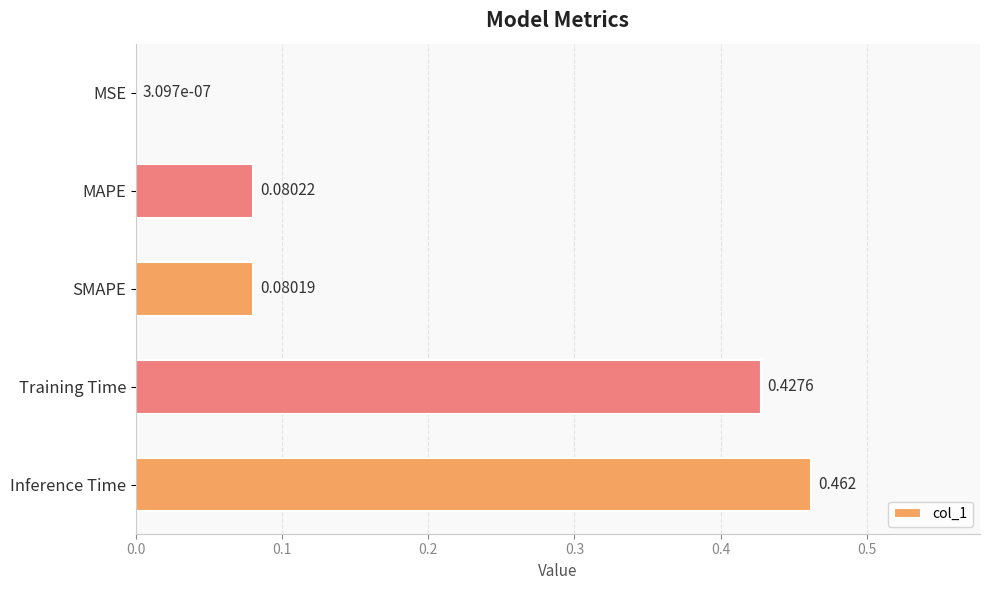

Between Training Time and MSE, which is larger?

Training Time